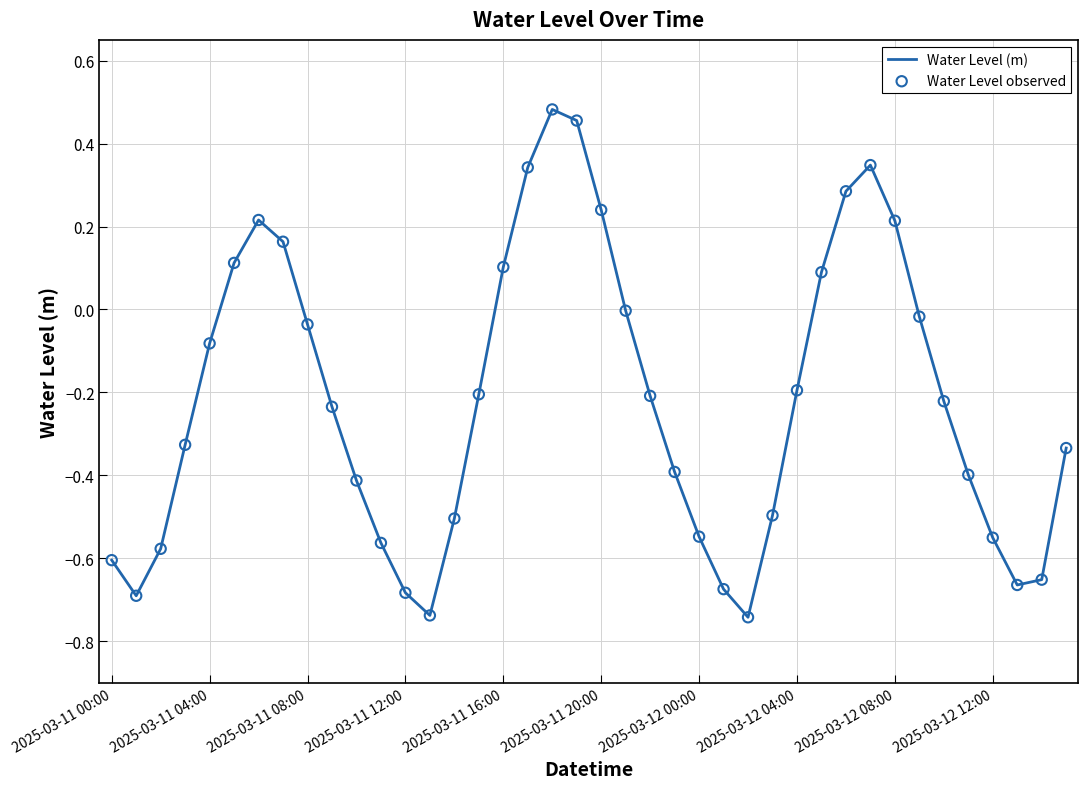

How many lines are shown in the chart?

1